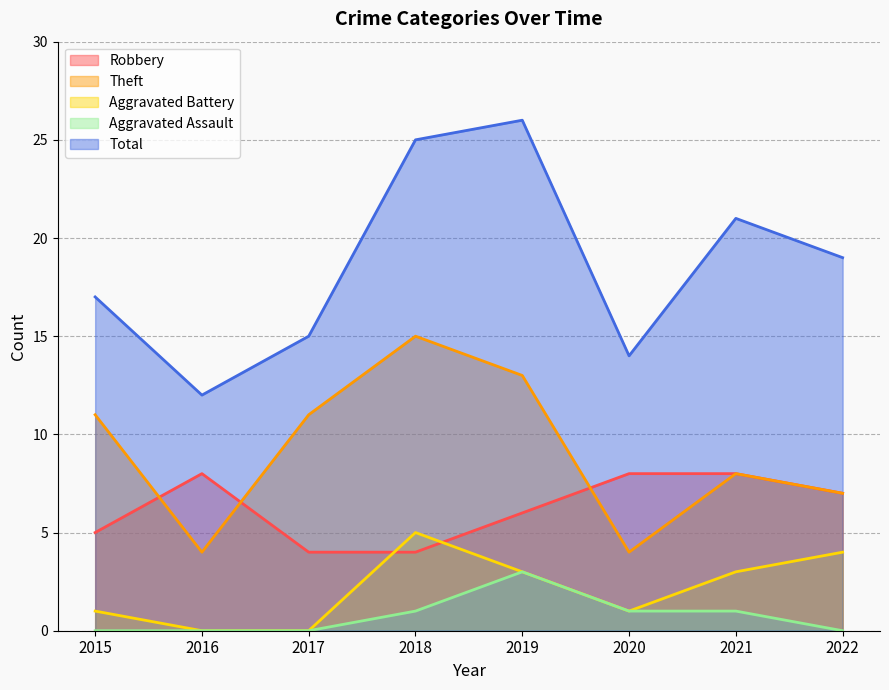

Reading left to right, transcribe all the data shown in this chart.

Robbery: 2015=5	2016=8	2017=4	2018=4	2019=6	2020=8	2021=8	2022=7
Theft: 2015=11	2016=4	2017=11	2018=15	2019=13	2020=4	2021=8	2022=7
Aggravated Battery: 2015=1	2016=0	2017=0	2018=5	2019=3	2020=1	2021=3	2022=4
Aggravated Assault: 2015=0	2016=0	2017=0	2018=1	2019=3	2020=1	2021=1	2022=0
Total: 2015=17	2016=12	2017=15	2018=25	2019=26	2020=14	2021=21	2022=19